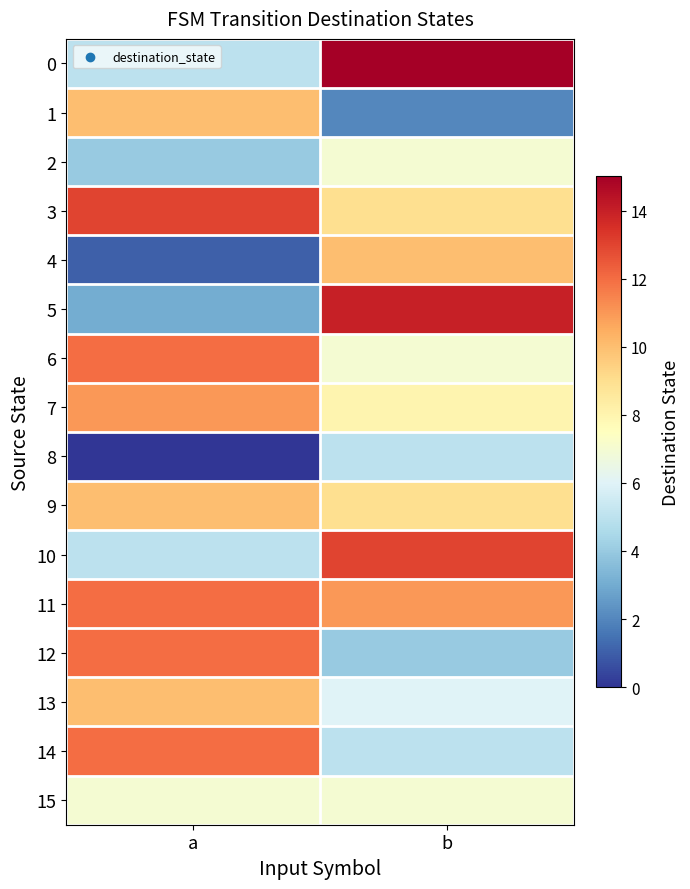

At which category is the sum across all series the highest?

b